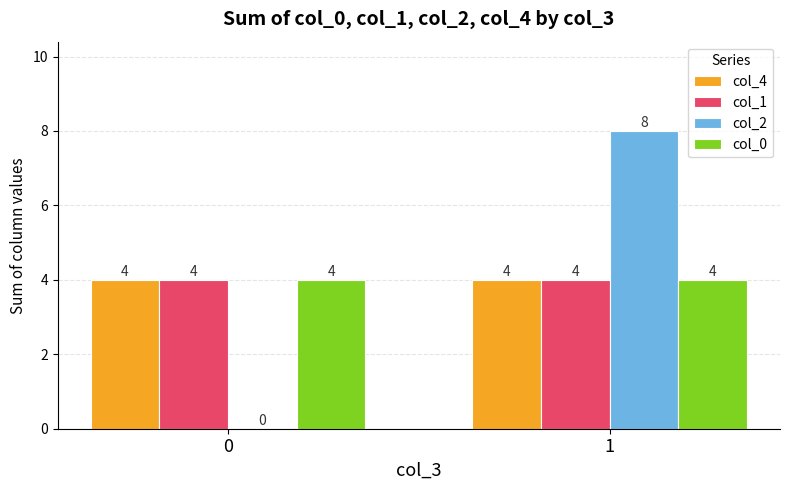

Does the chart contain stacked bars?

No